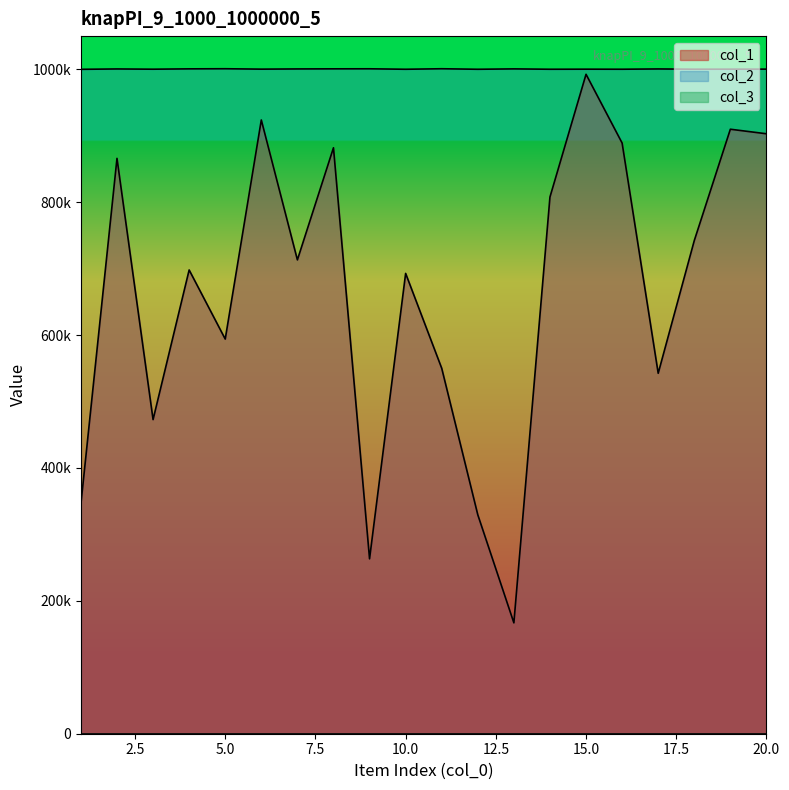

How many interior local valleys does the col_1 series have?

6